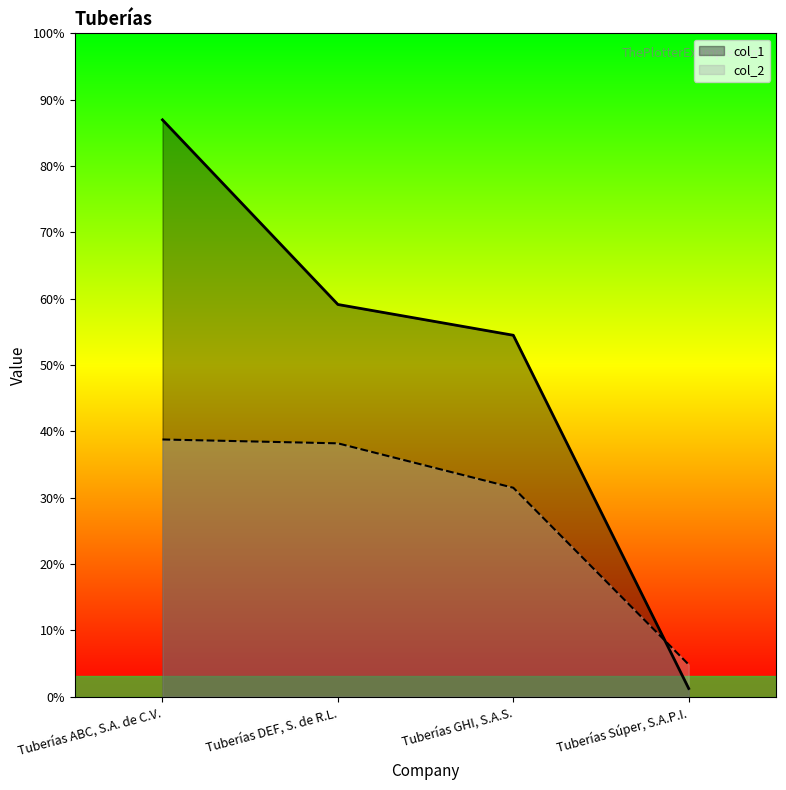

What position from the left is Tuberías ABC, S.A. de C.V.?

1